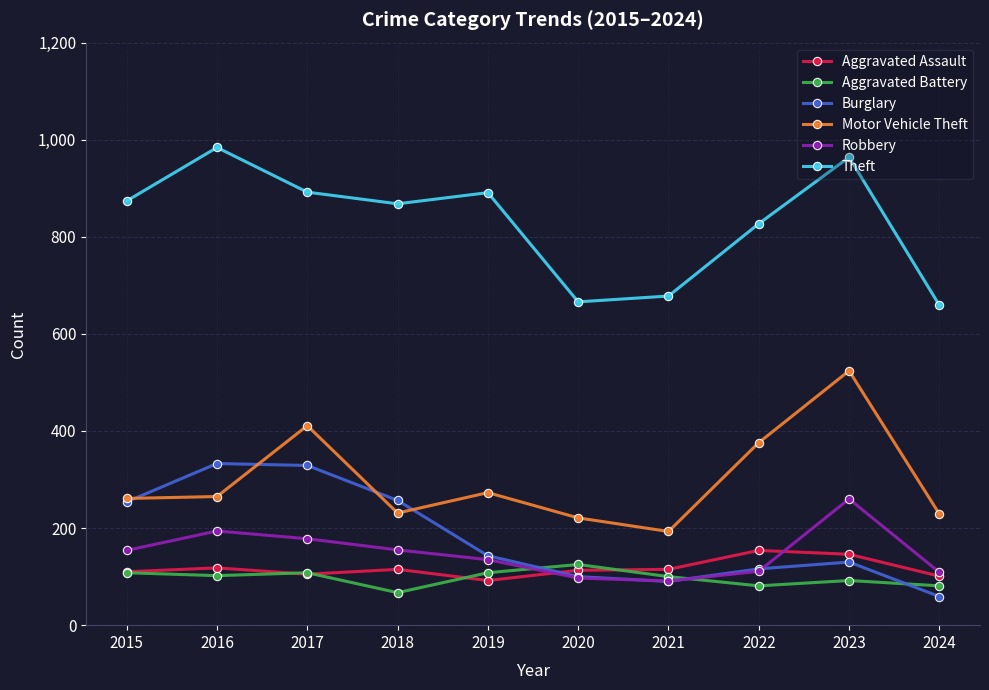

At which category does the chart reach its peak across all series?

2016